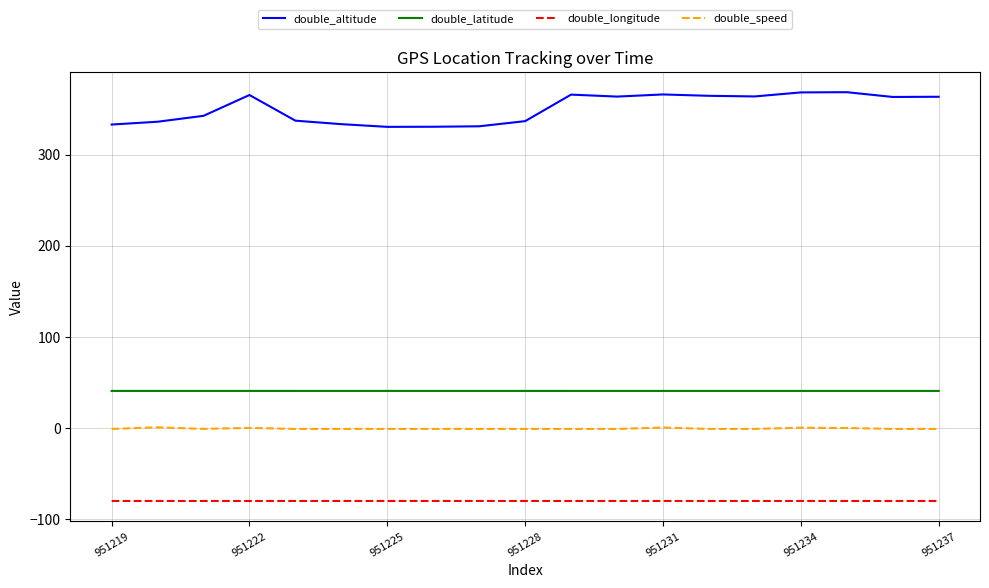

What is the maximum value shown in the chart?

368.4